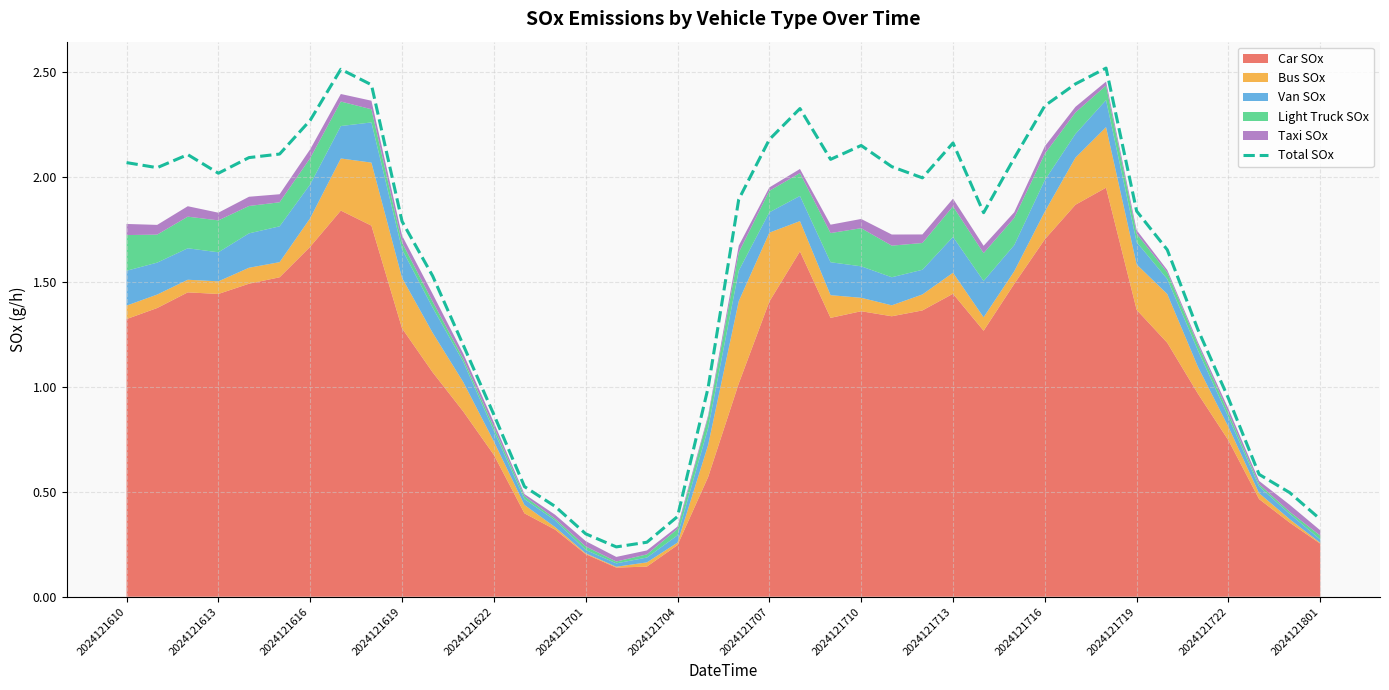

True or false: Total SOx has a value of 0.4 at 2024121704.

True